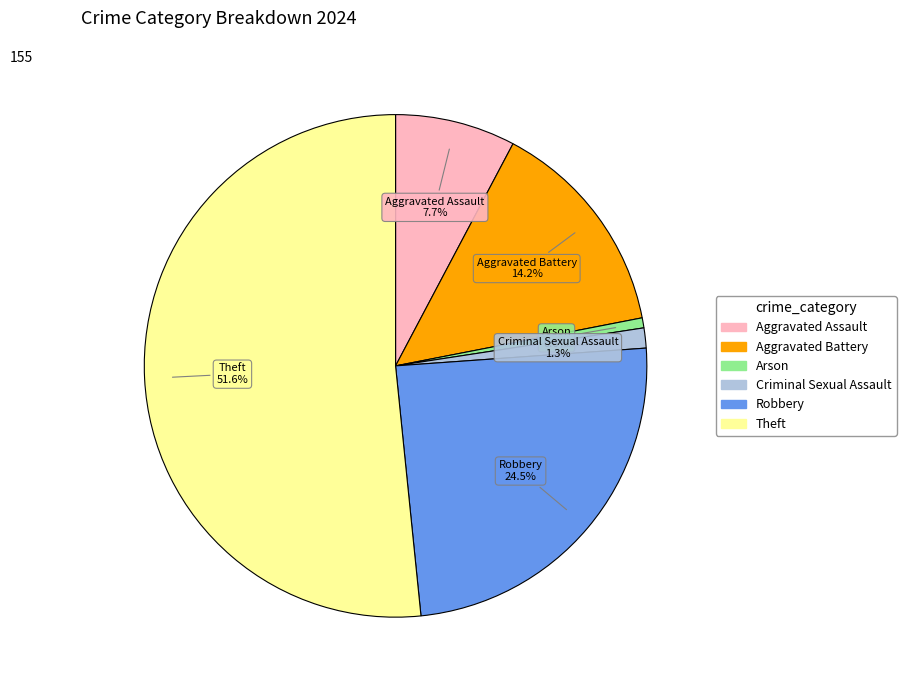

What percentage is NOT represented by Aggravated Assault?

92.3%